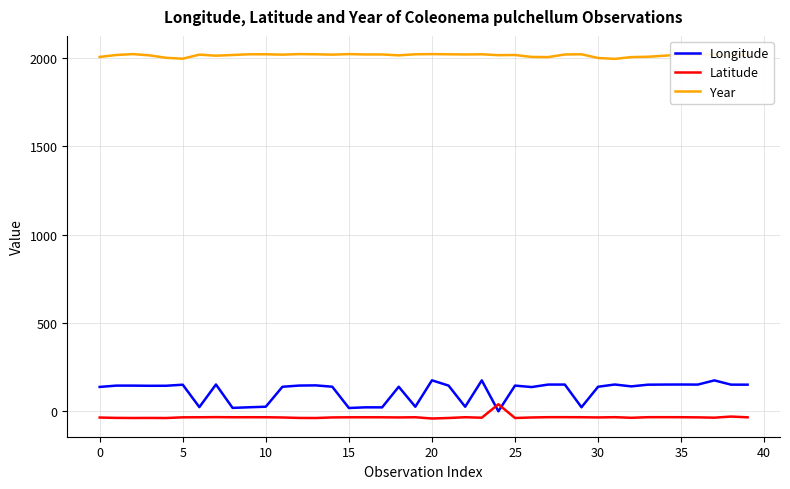

What is the maximum value for Longitude?

175.1